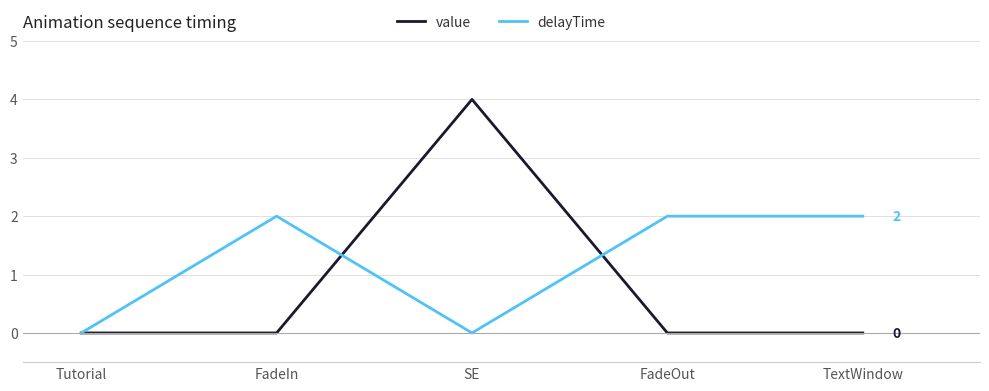

True or false: value and delayTime intersect in this chart.

True